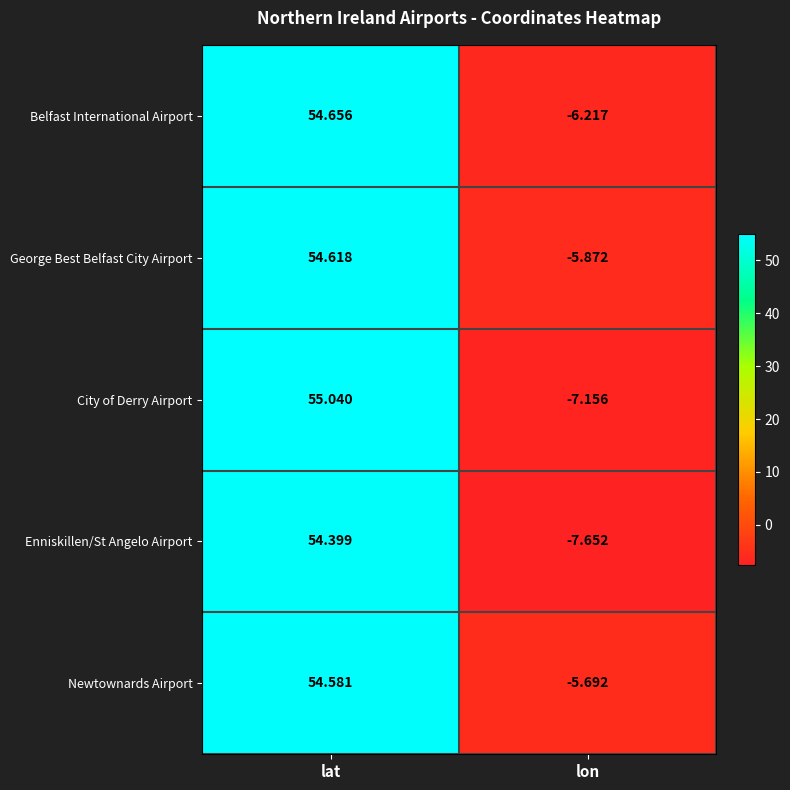

Which label corresponds to the smallest value in the chart?

lon